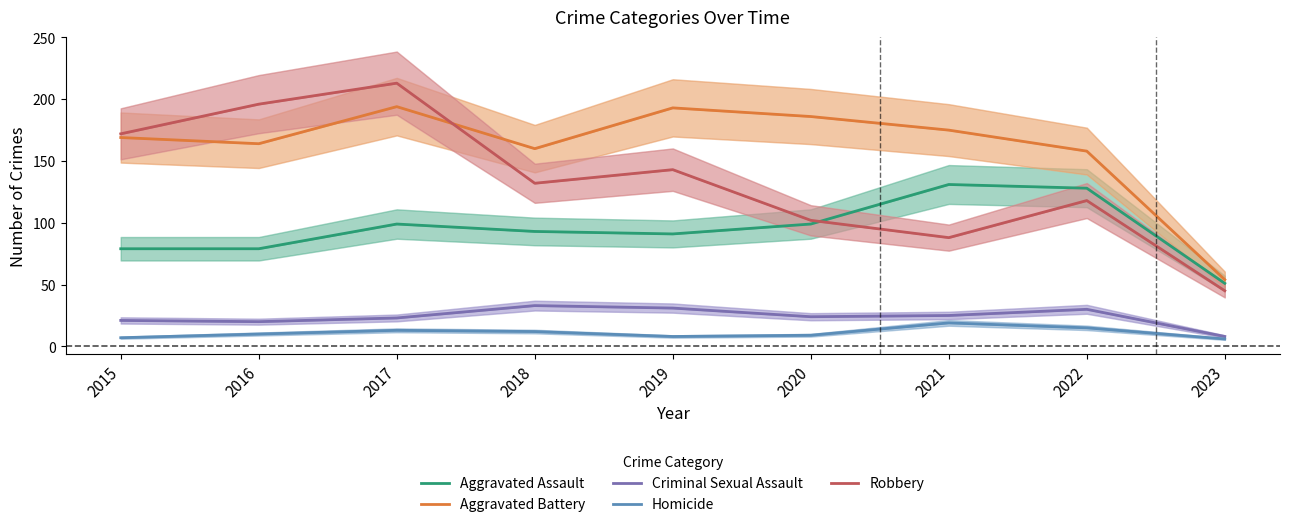

What is the value of the Aggravated Battery point at the 6th from the left?

186